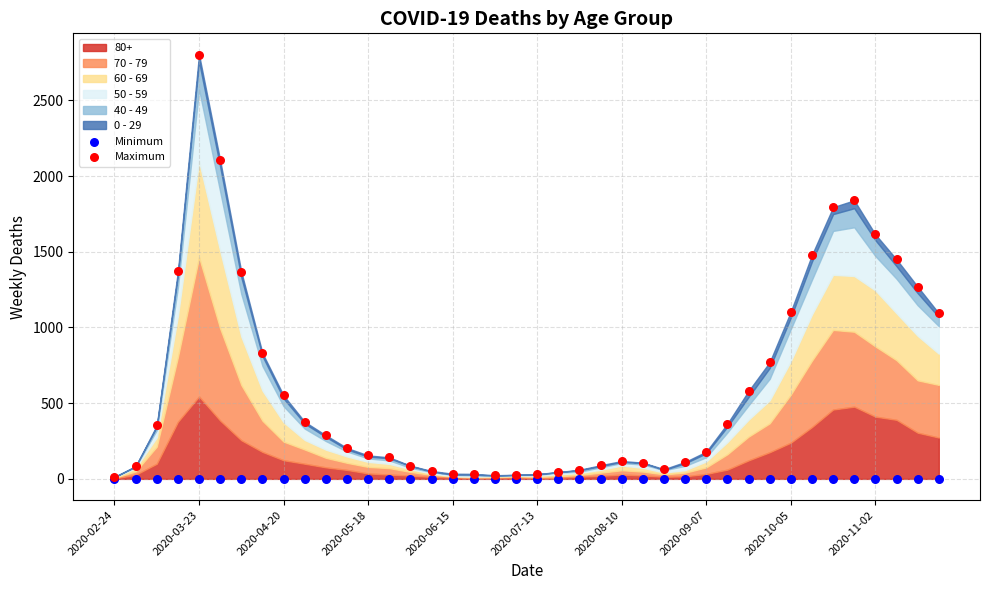

Which series has the widest spread of Y values?

Maximum